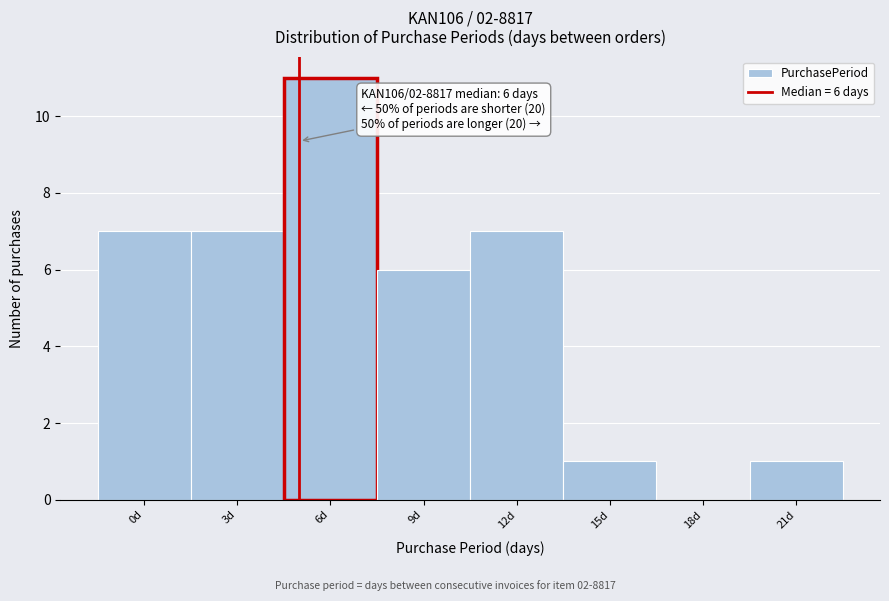

Reading left to right, transcribe all the data shown in this chart.

0d=7	3d=7	6d=11	9d=6	12d=7	15d=1	18d=0	21d=1